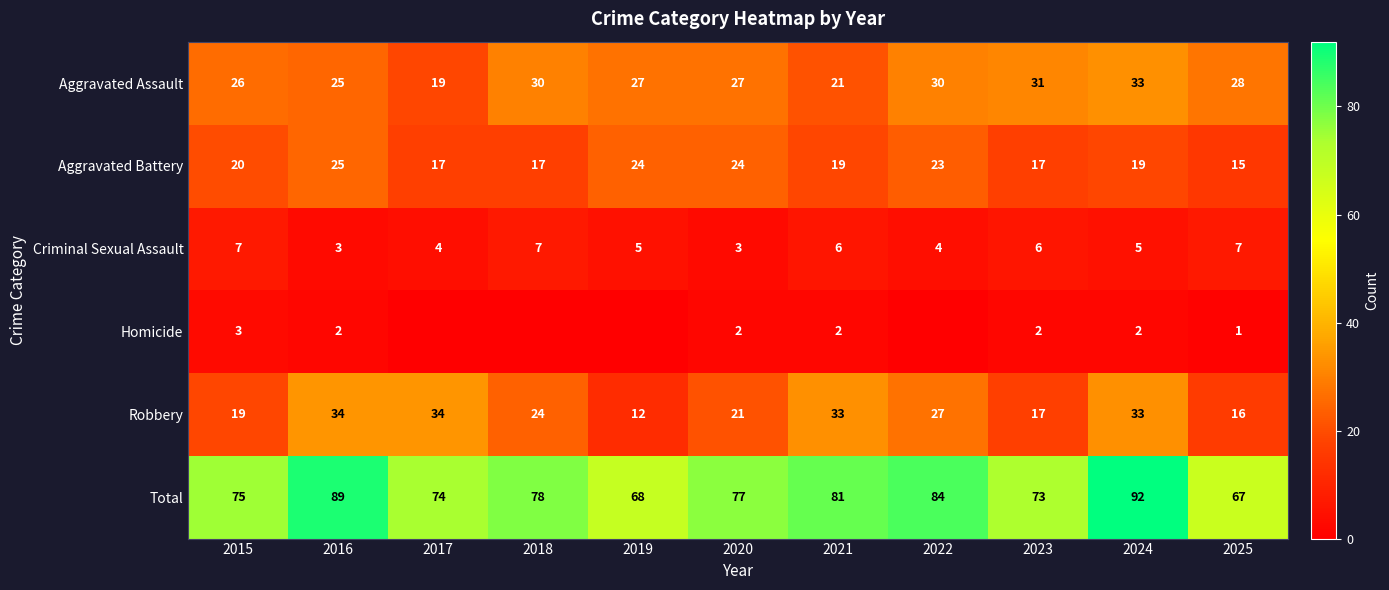

What is the average value of the Robbery series?

25